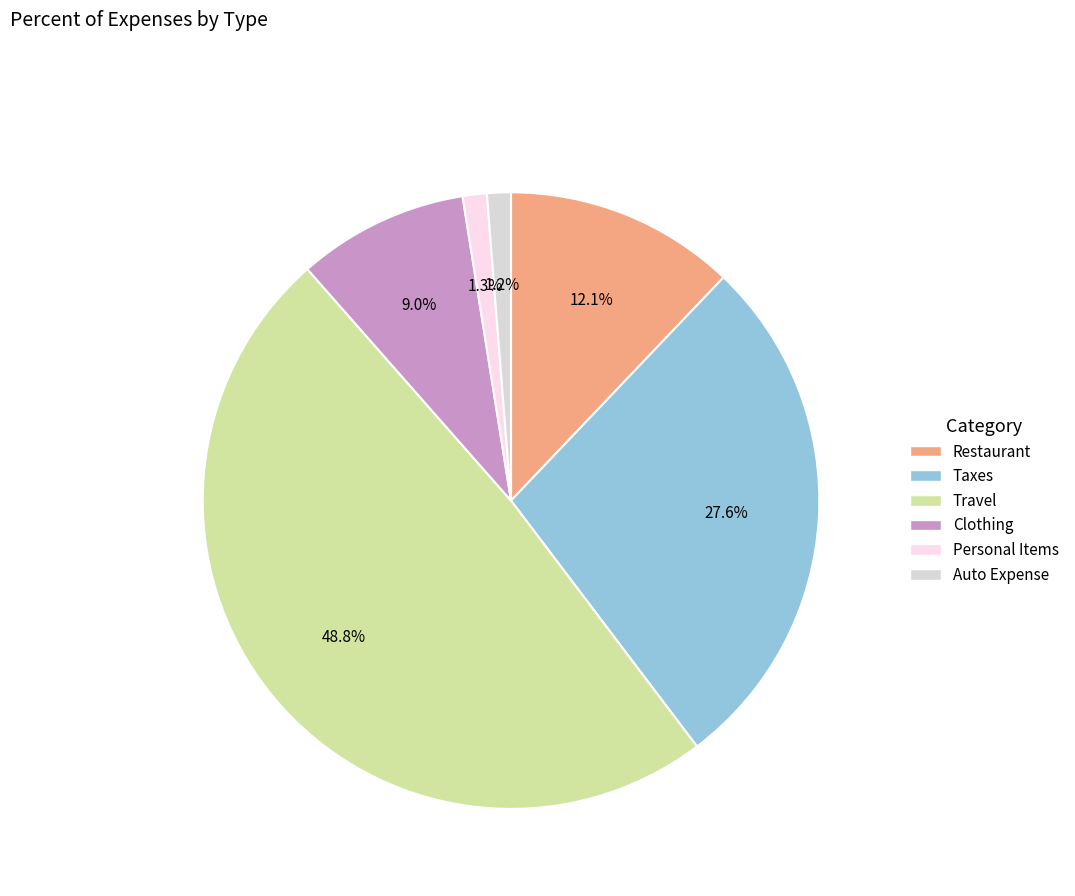

What is the largest slice in the pie chart?

Travel